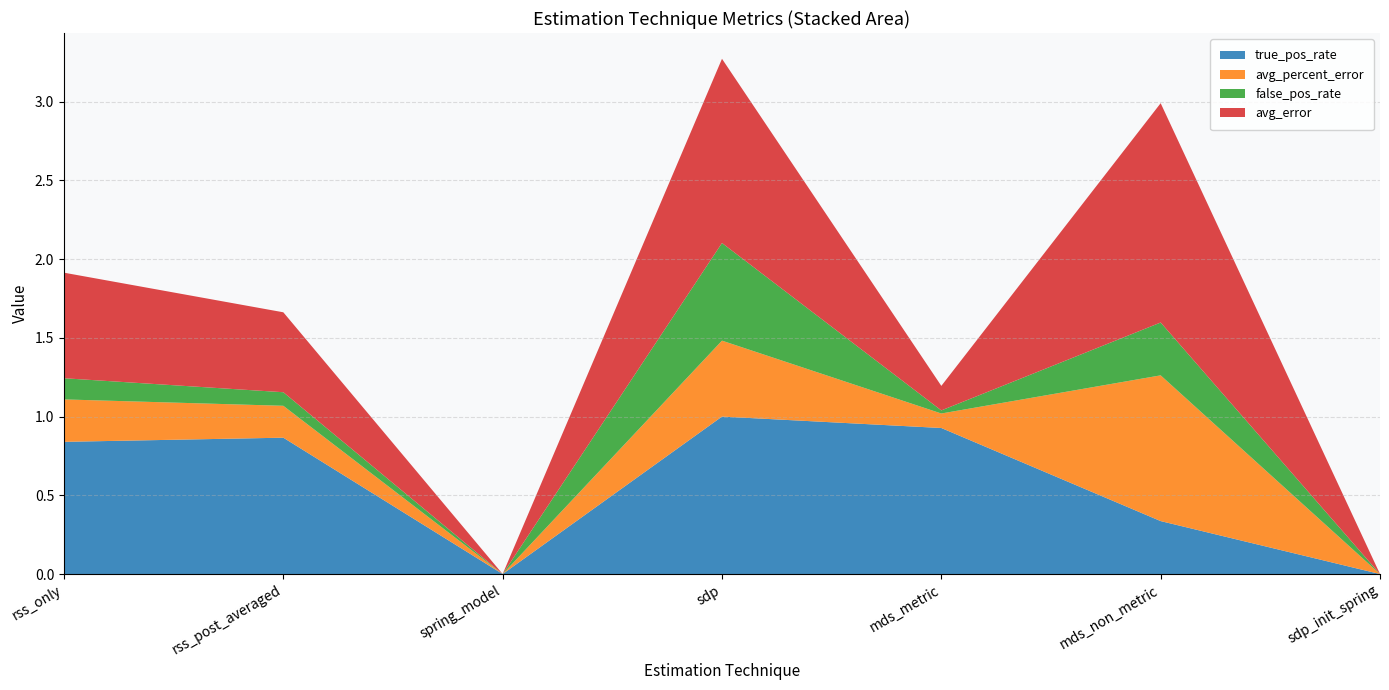

True or false: true_pos_rate has a value of 0.2 at rss_only.

False